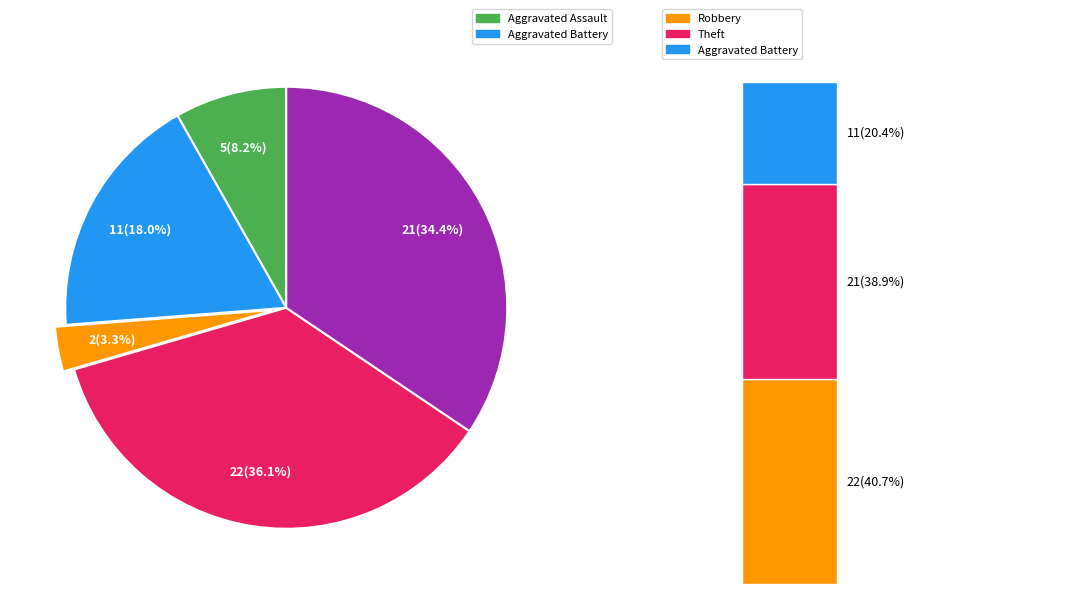

To the nearest percent, what portion does Aggravated Assault represent?

8%